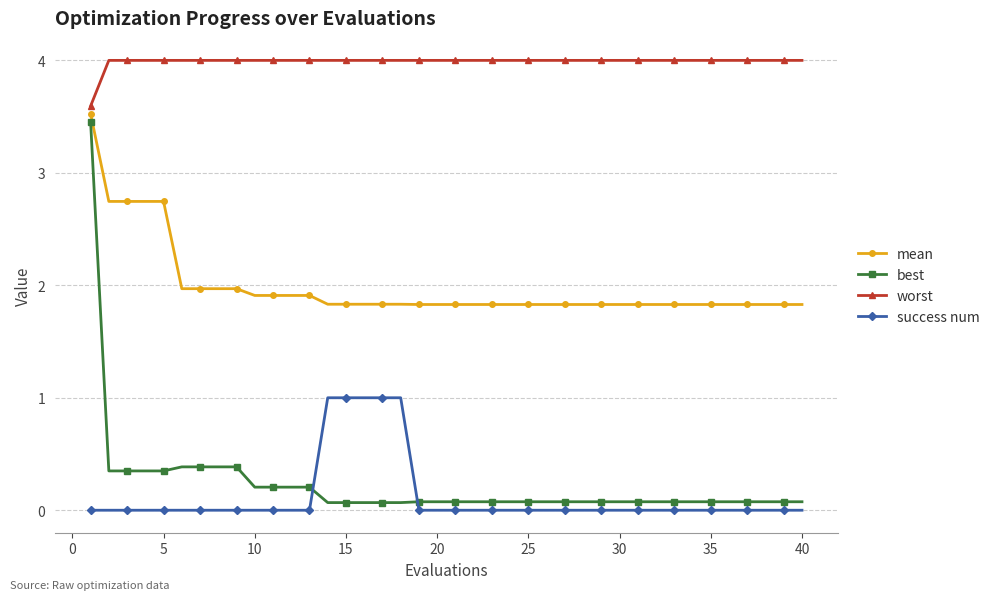

Which series has the largest total across all categories?

worst